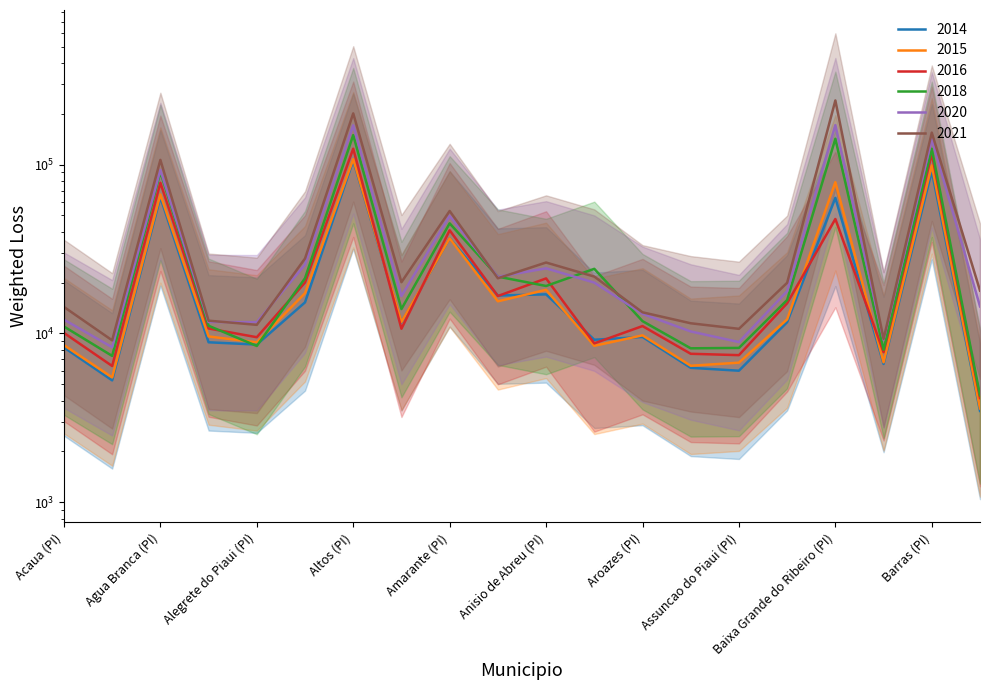

True or false: 2016 has more than 0 interior local peaks.

True